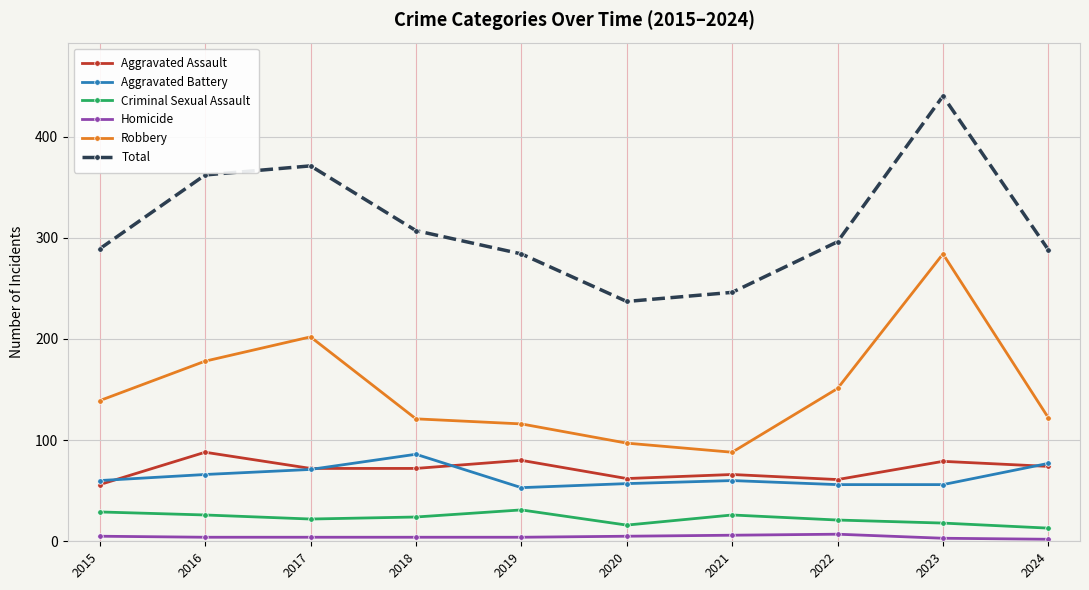

True or false: Total has more than 2 interior local peaks.

False